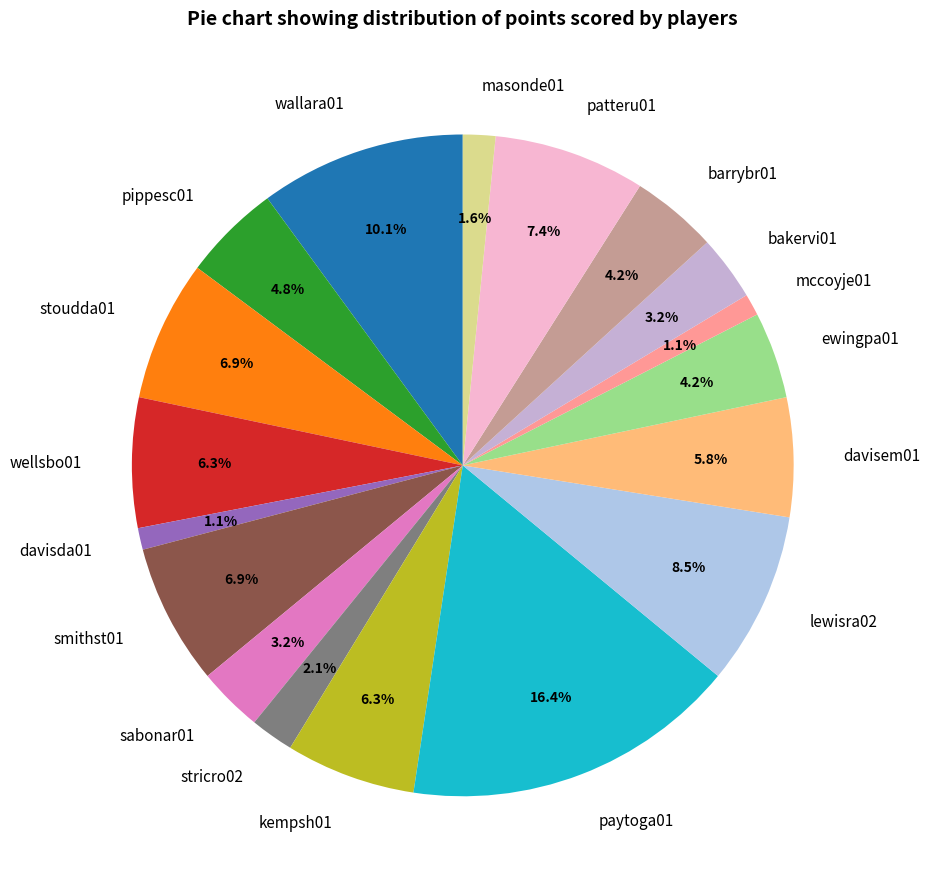

To the nearest percent, what portion does wellsbo01 represent?

6%